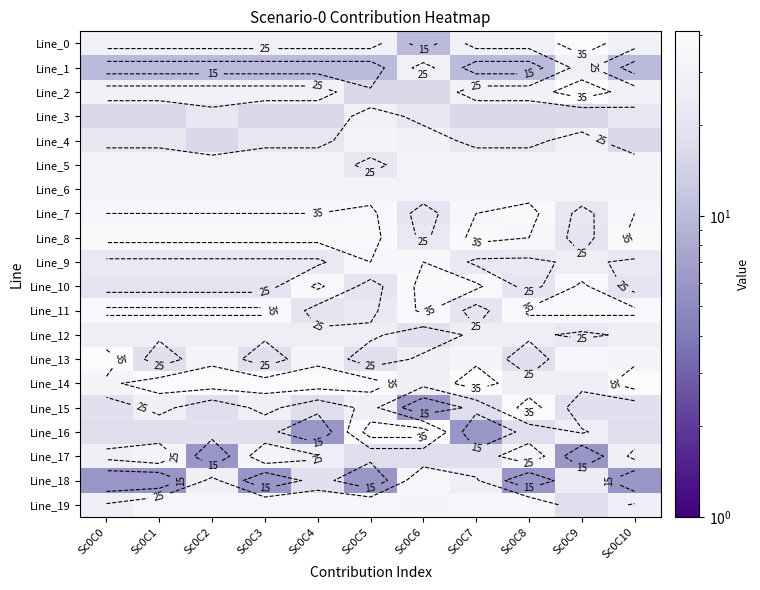

At which label does Line_1 reach its peak?

Sc0C6